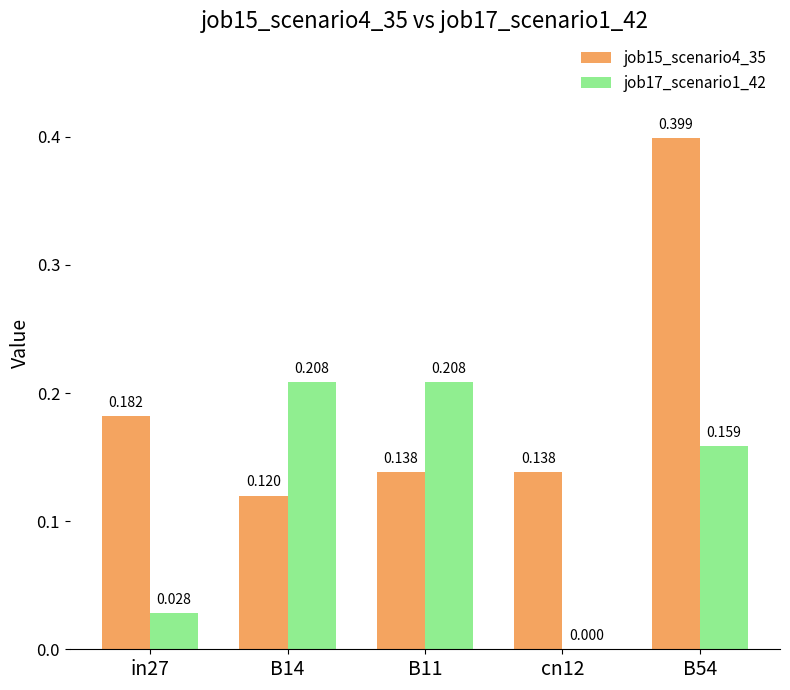

Does the chart contain stacked bars?

No